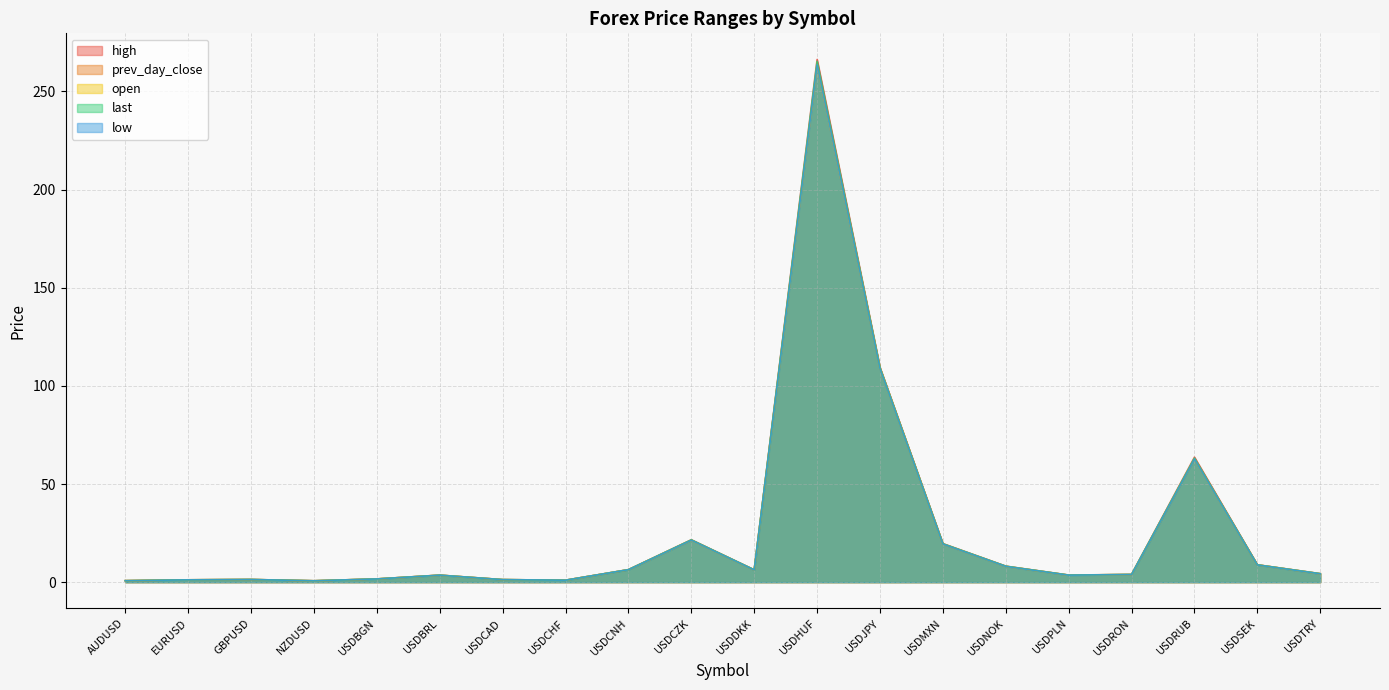

What is the spread (max minus min) of values at USDMXN?

0.2